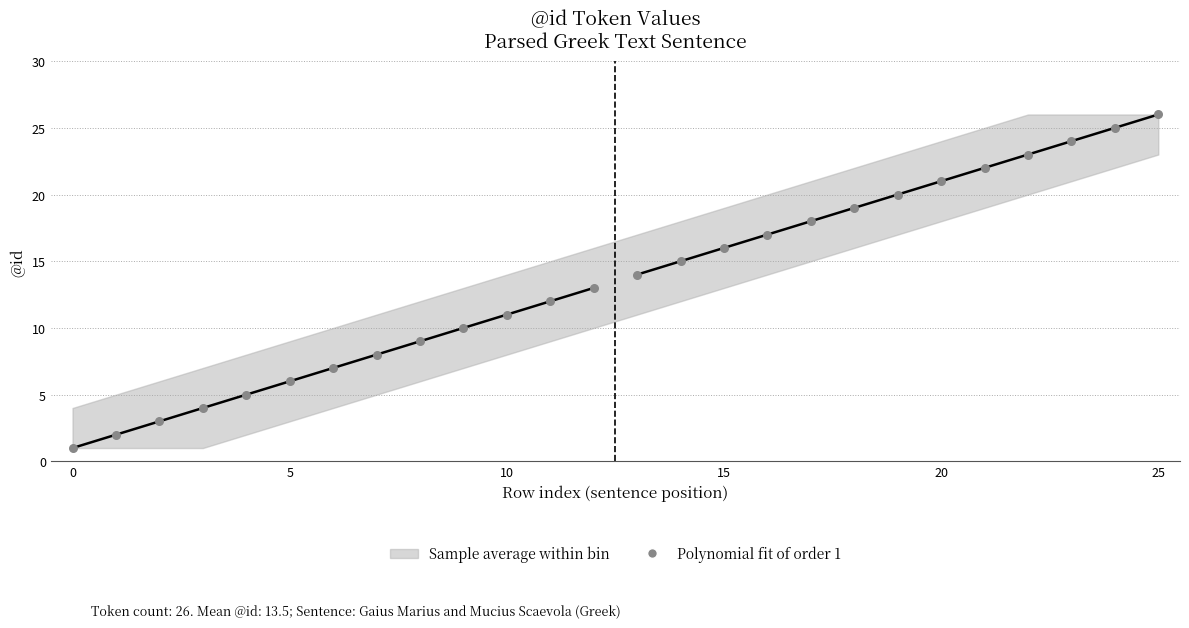

What is the range of Y values (max minus min)?

25